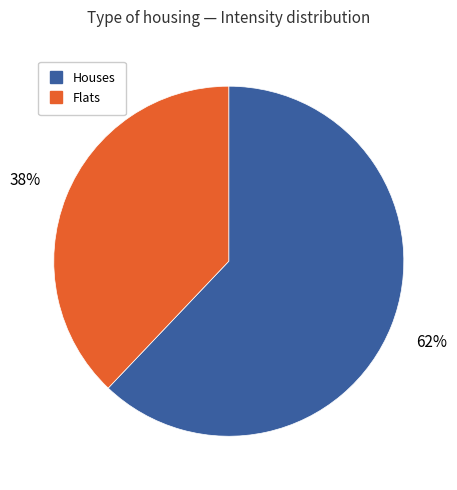

Is there a majority slice in this chart?

Yes